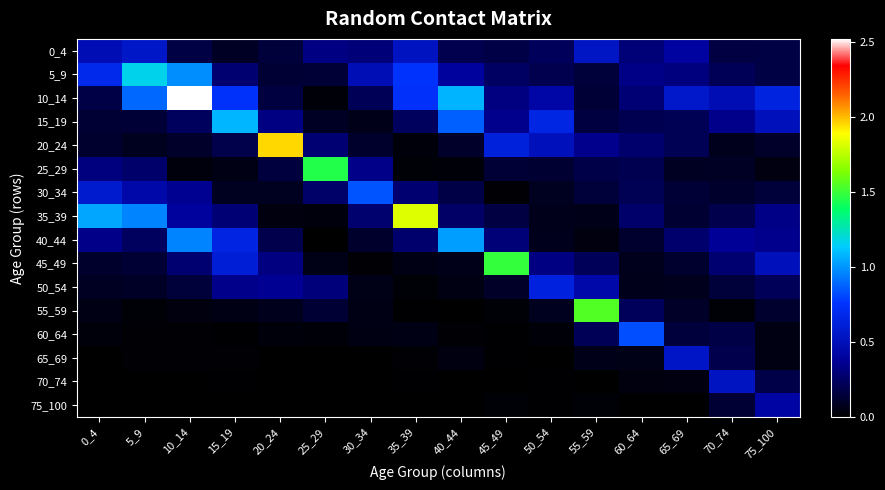

Which series changed the most between 5_9 and 10_14?

10_14